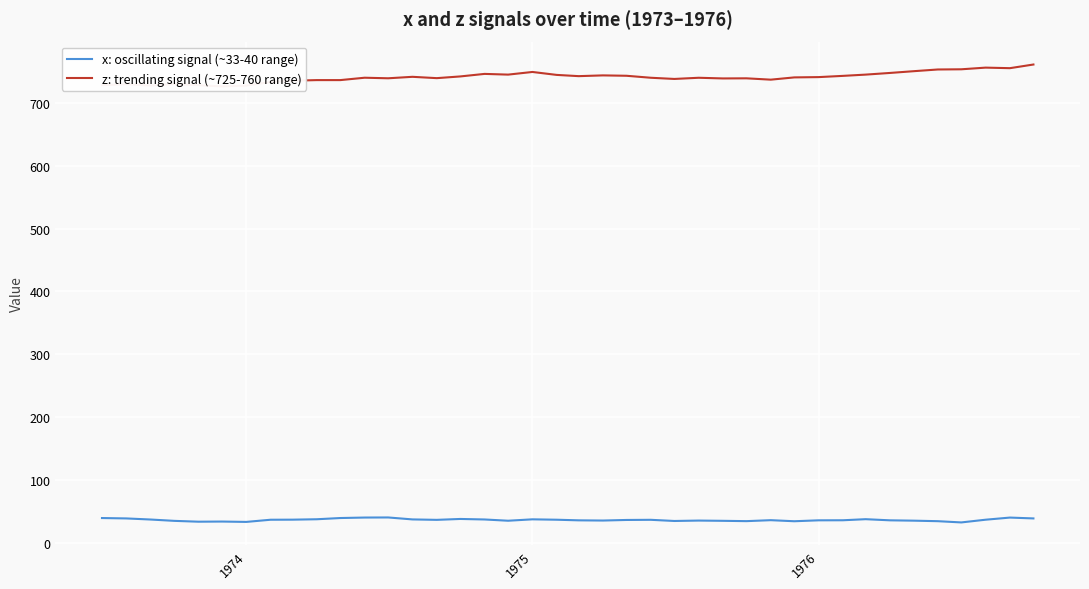

True or false: x: oscillating signal (~33-40 range) and z: trending signal (~725-760 range) intersect in this chart.

False